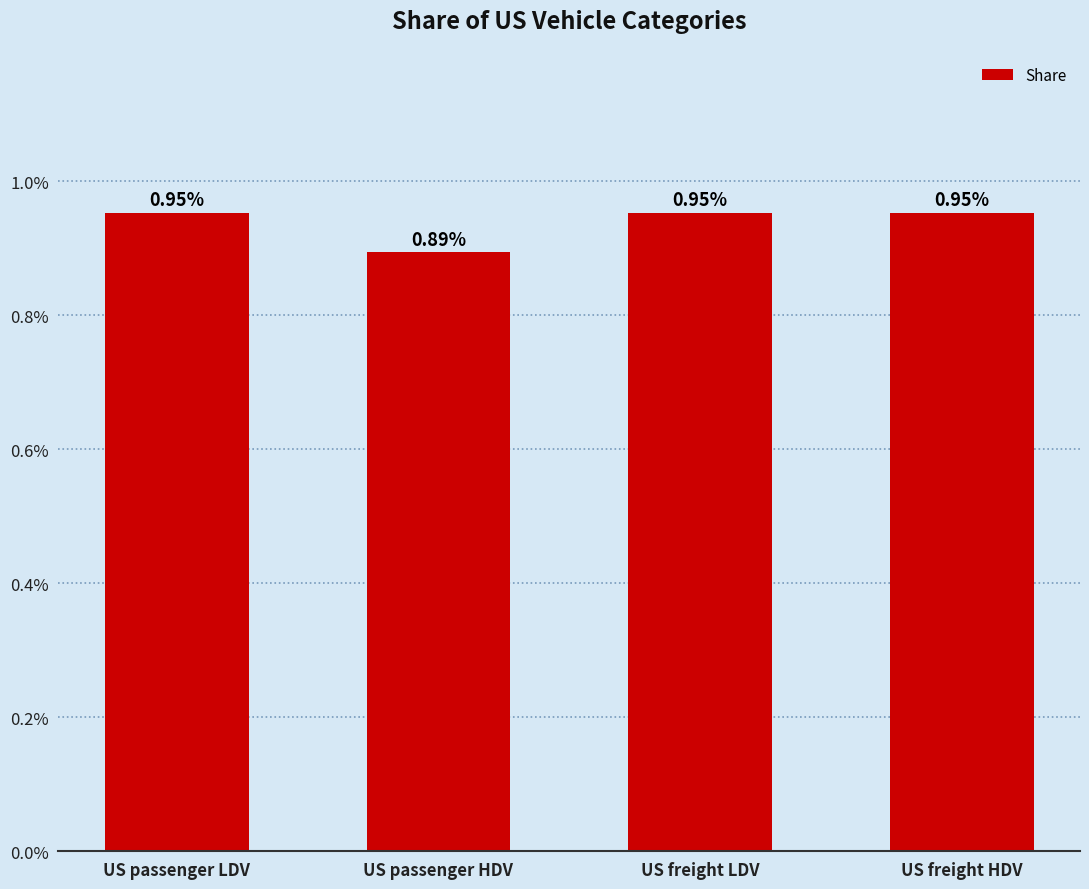

Does the chart contain any negative values?

No